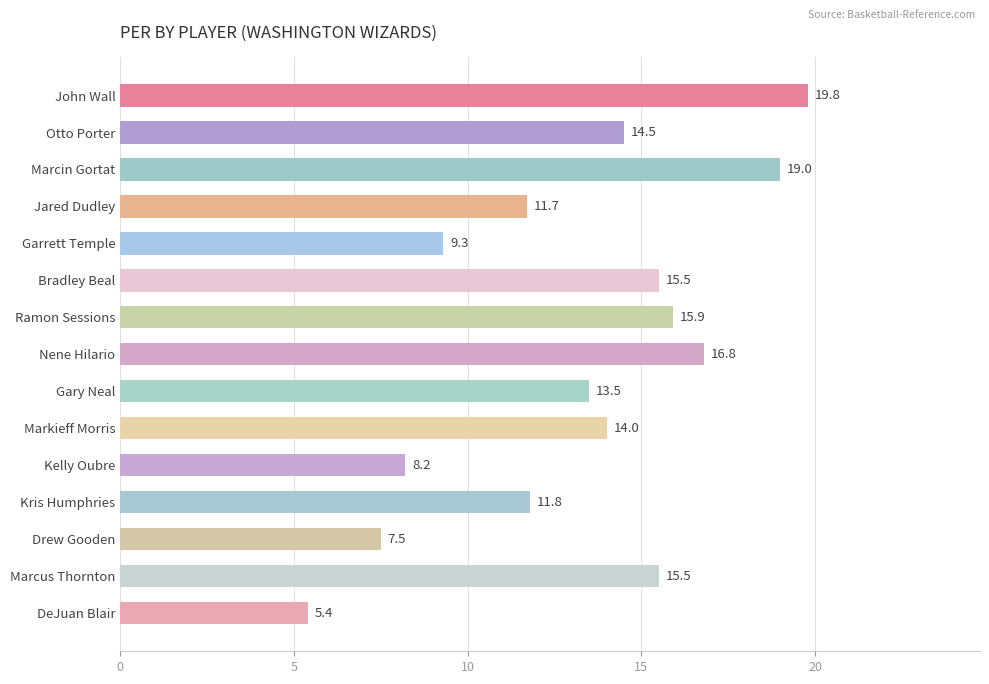

Read the value at Marcus Thornton.

15.5